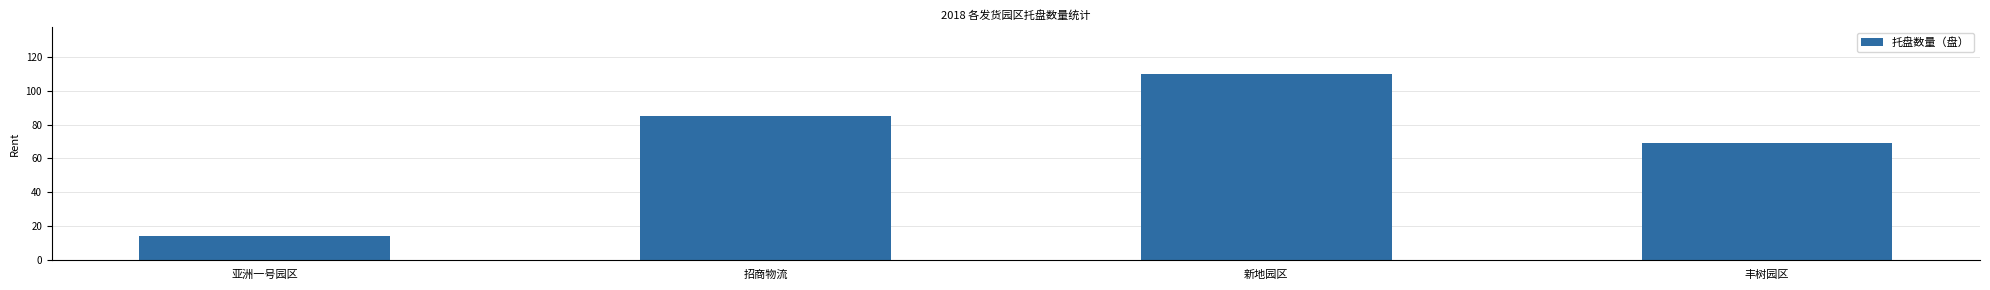

How many series are shown in this chart?

1